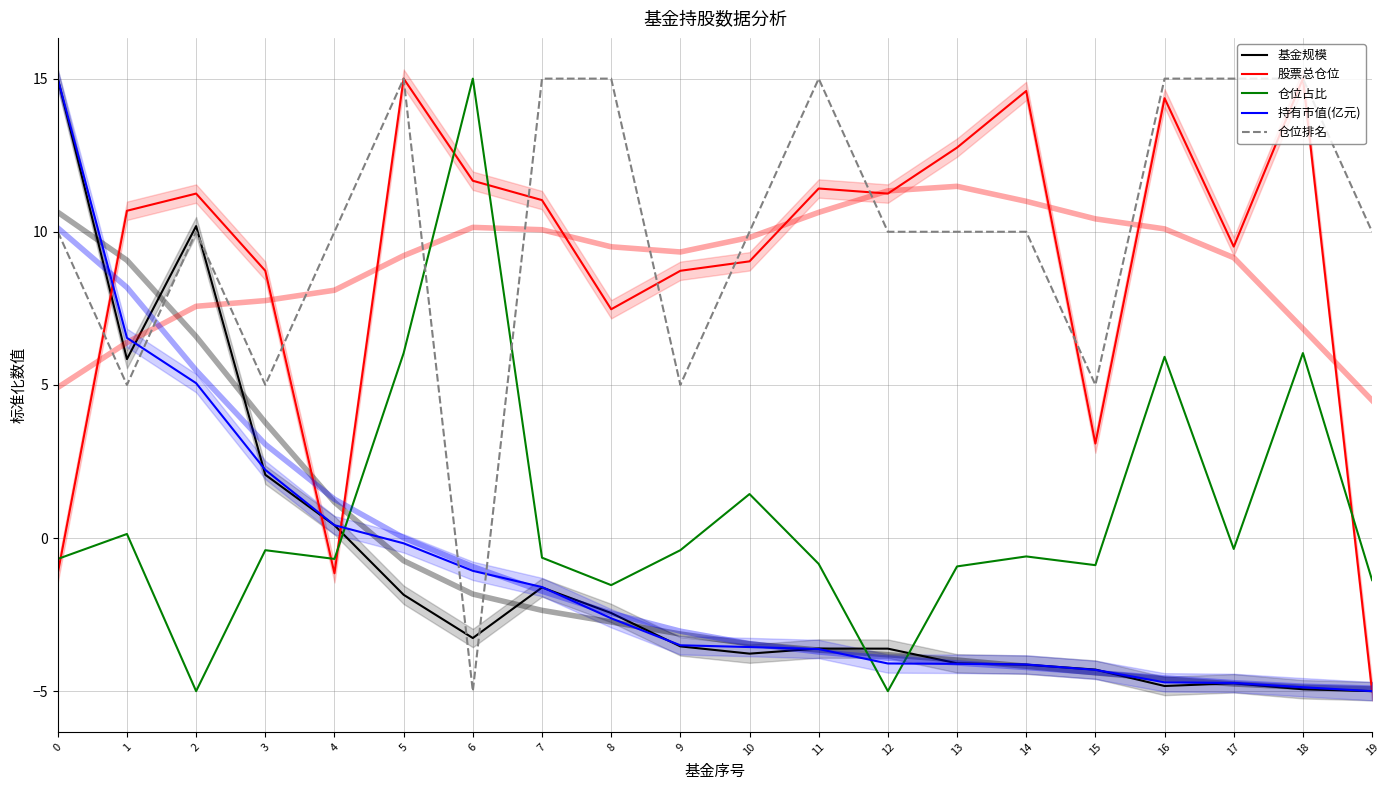

Reading left to right, what are all the values shown in this chart?

基金规模: 0=15.0	1=5.8	2=10.2	3=2.1	4=0.4	5=-1.9	6=-3.3	7=-1.6	8=-2.4	9=-3.5	10=-3.8	11=-3.6	12=-3.6	13=-4.1	14=-4.1	15=-4.3	16=-4.8	17=-4.7	18=-4.9	19=-5.0
股票总仓位: 0=-1.2	1=10.7	2=11.2	3=8.7	4=-1.2	5=15.0	6=11.7	7=11.0	8=7.5	9=8.7	10=9.0	11=11.4	12=11.2	13=12.7	14=14.6	15=3.1	16=14.4	17=9.5	18=15.0	19=-5.0
仓位占比: 0=-0.7	1=0.1	2=-5.0	3=-0.4	4=-0.7	5=6.0	6=15.0	7=-0.6	8=-1.5	9=-0.4	10=1.4	11=-0.8	12=-5.0	13=-0.9	14=-0.6	15=-0.9	16=5.9	17=-0.4	18=6.0	19=-1.4
持有市值(亿元): 0=15.0	1=6.5	2=5.1	3=2.2	4=0.4	5=-0.2	6=-1.1	7=-1.6	8=-2.6	9=-3.5	10=-3.6	11=-3.6	12=-4.1	13=-4.1	14=-4.1	15=-4.3	16=-4.7	17=-4.7	18=-4.9	19=-5.0
仓位排名: 0=10.0	1=5.0	2=10.0	3=5.0	4=10.0	5=15.0	6=-5.0	7=15.0	8=15.0	9=5.0	10=10.0	11=15.0	12=10.0	13=10.0	14=10.0	15=5.0	16=15.0	17=15.0	18=15.0	19=10.0